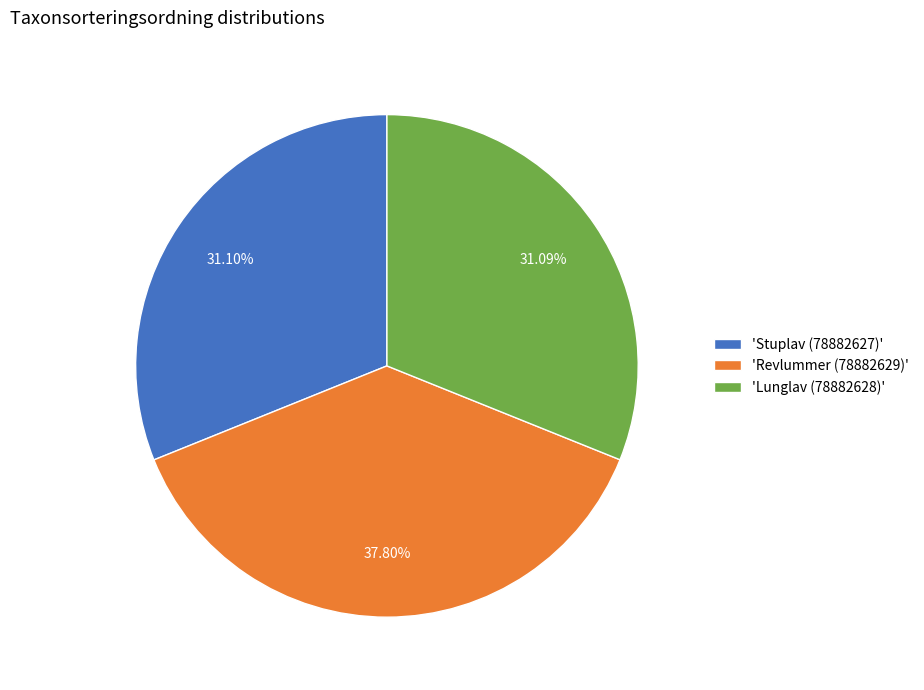

Is the sum of 'Revlummer (78882629)' and 'Lunglav (78882628)' greater than half?

Yes